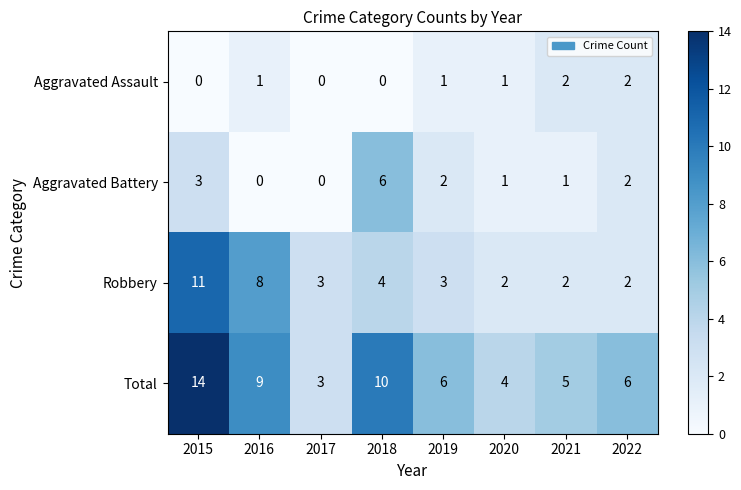

At which label does Total first exceed 6?

2015